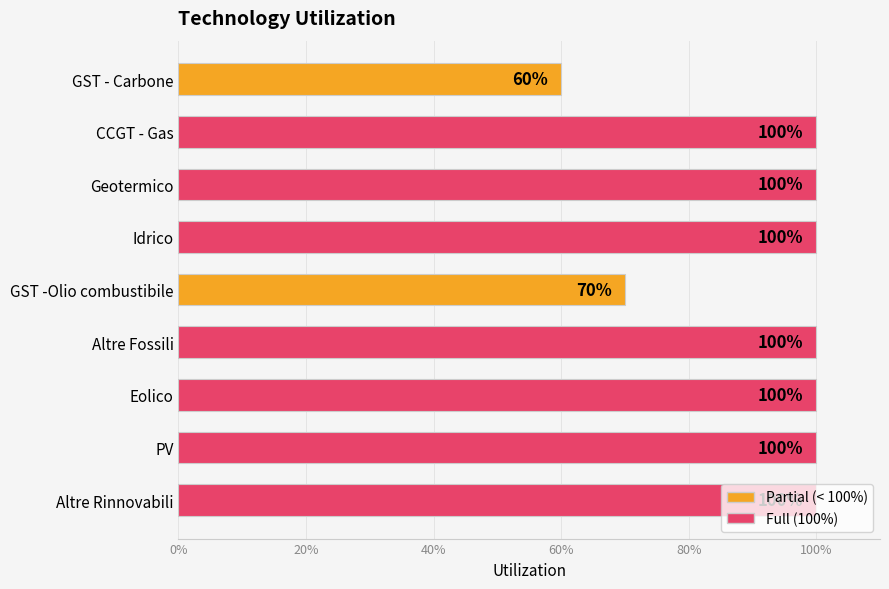

Are the bars horizontal?

Yes